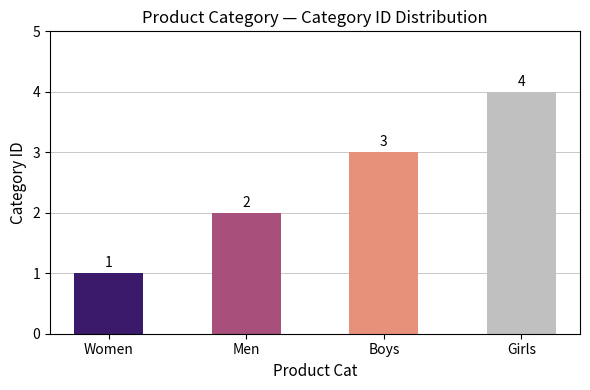

Reading left to right, what are all the values shown in this chart?

Women=1	Men=2	Boys=3	Girls=4